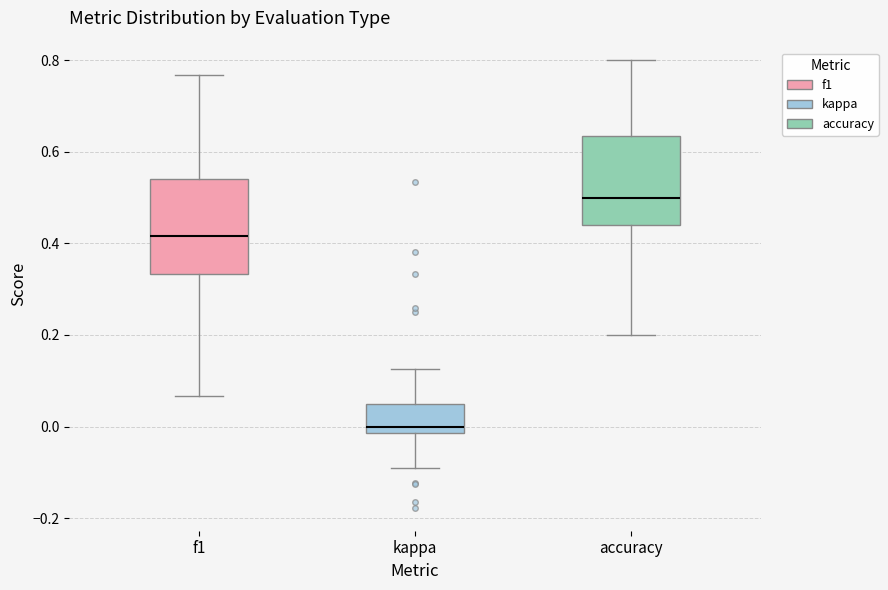

Where does the upper whisker of the box for f1 end on the y-axis? The values are not printed on the chart, so give them approximately, as read against the axis.

0.76